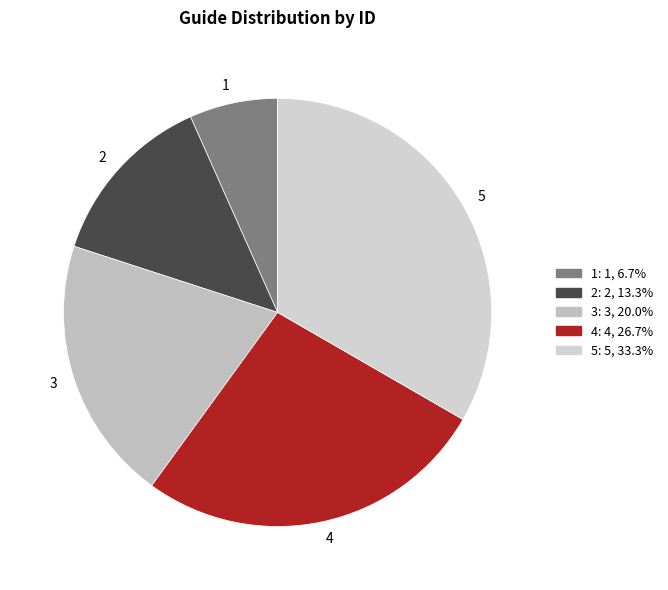

How many segments does this pie chart have?

5